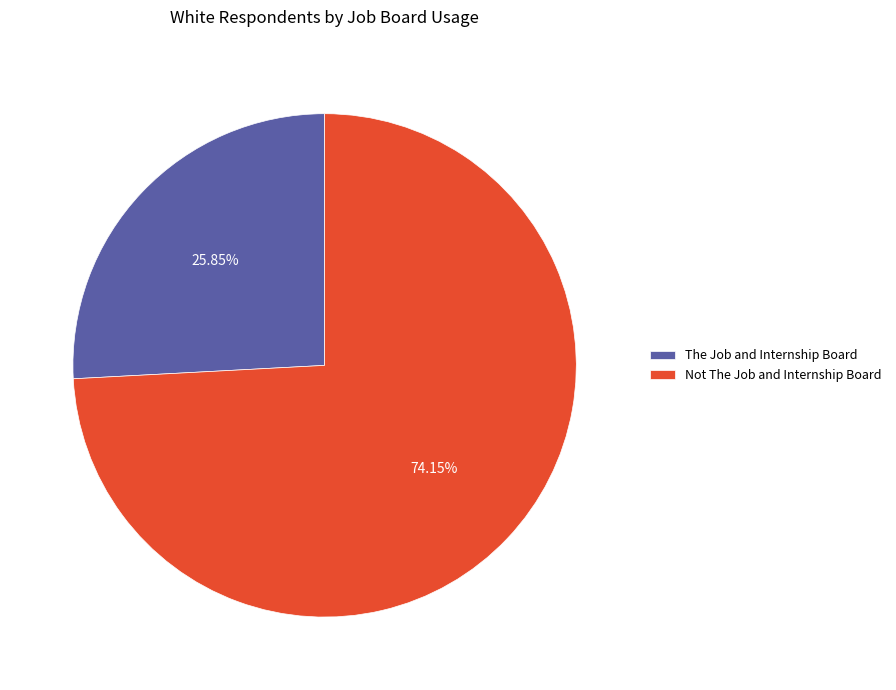

Between The Job and Internship Board and Not The Job and Internship Board, which is larger?

Not The Job and Internship Board